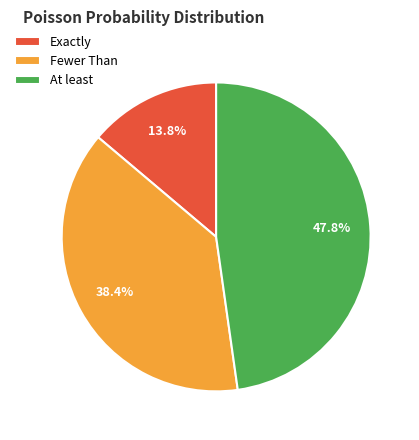

Which has a higher value, Fewer Than or Exactly?

Fewer Than